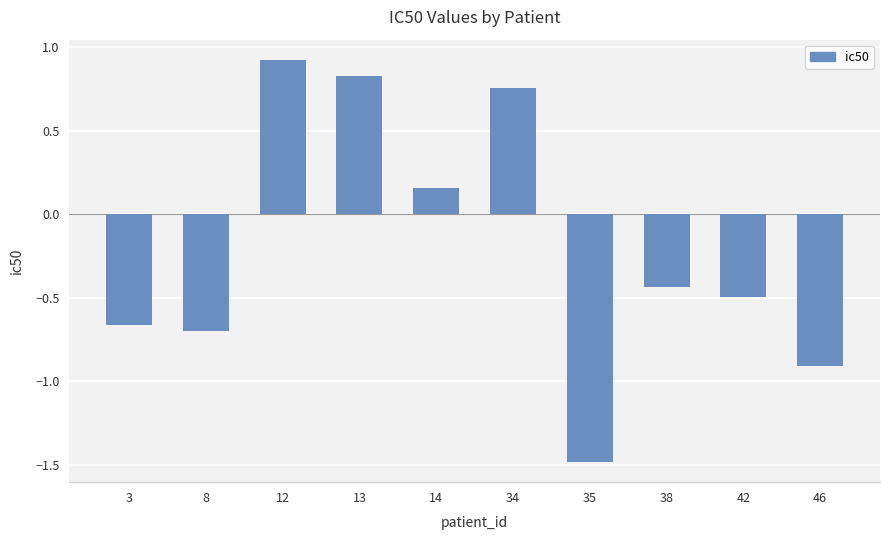

How many values are above zero?

4